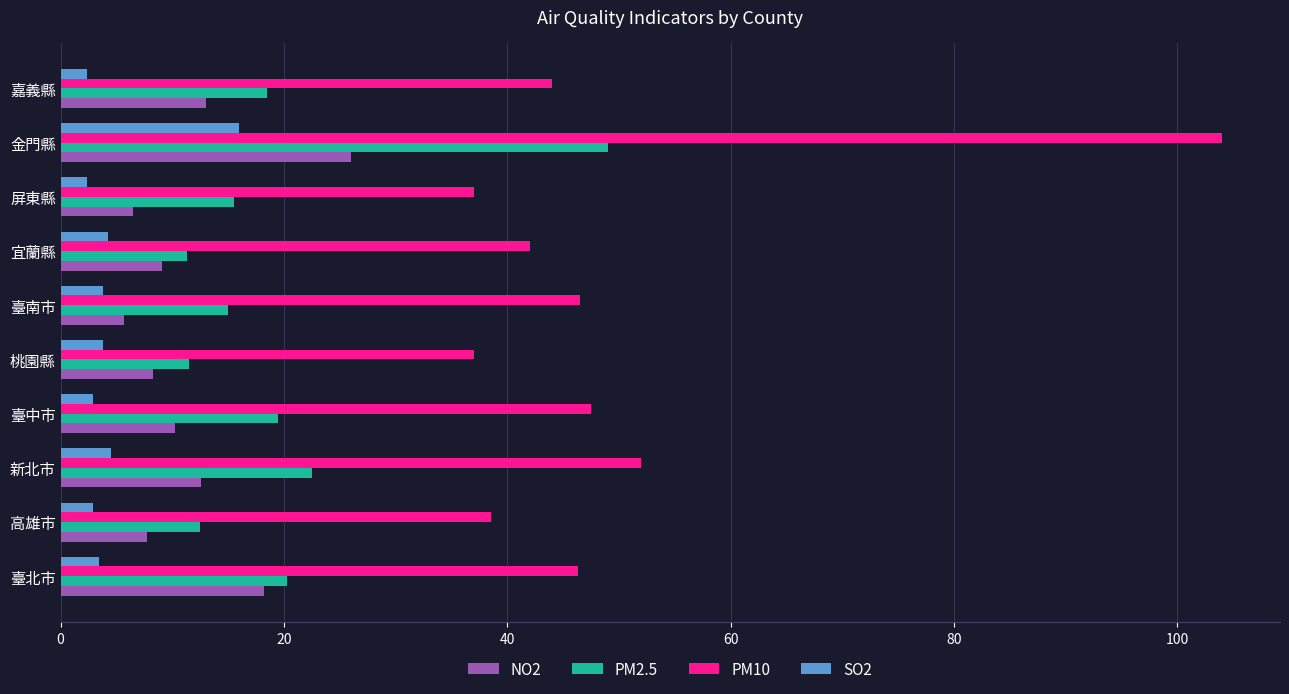

What is the difference between the maximum and minimum values in the NO2 series?

20.3